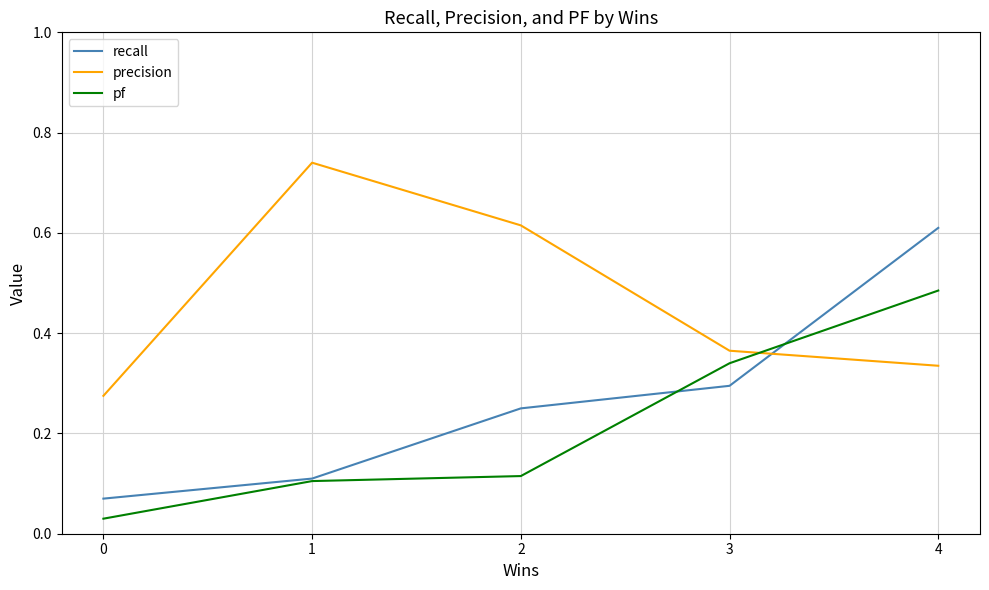

Which series has the largest range (max minus min)?

recall